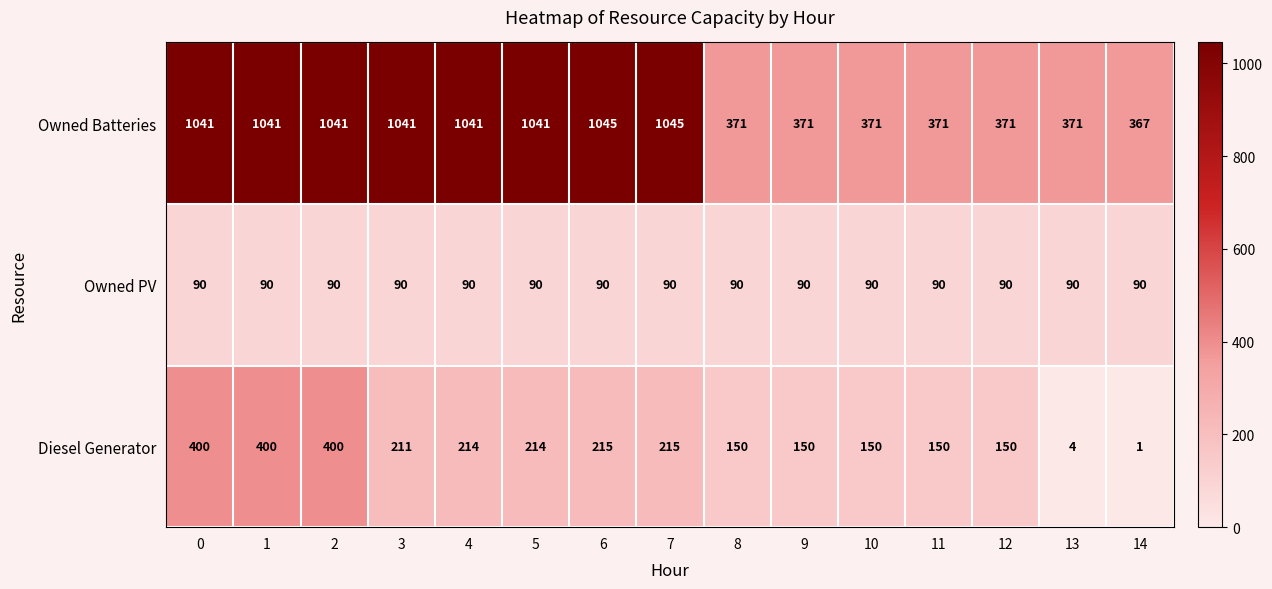

Which series has the largest range (max minus min)?

Owned Batteries